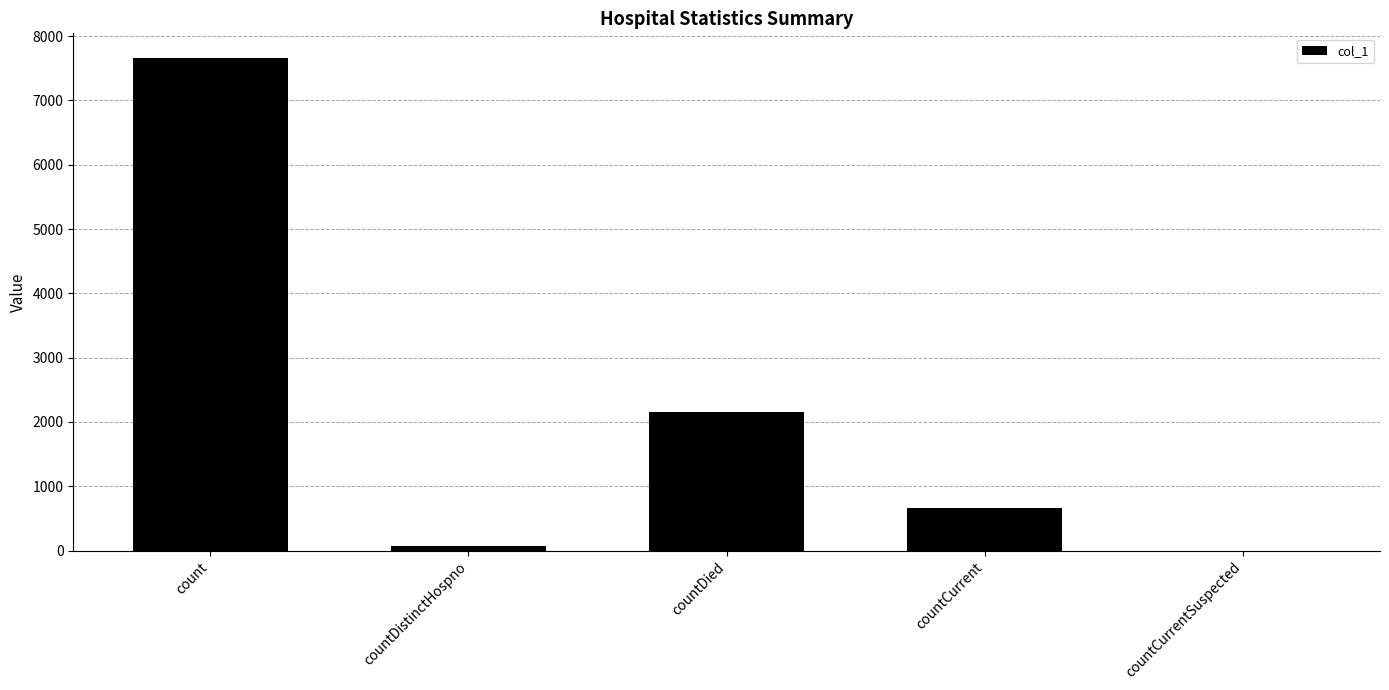

How many positive values are there?

4